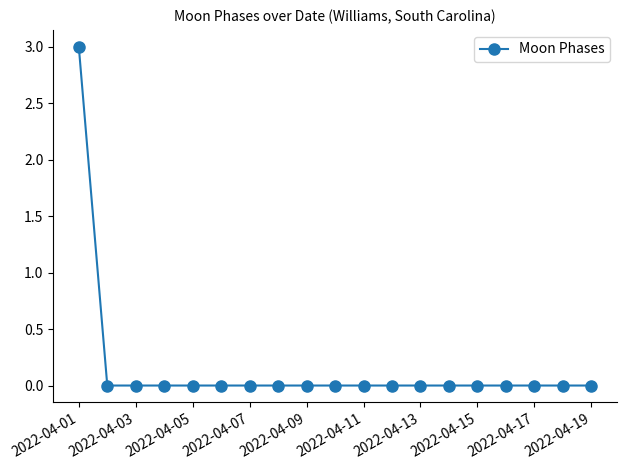

What is the greatest value displayed?

3